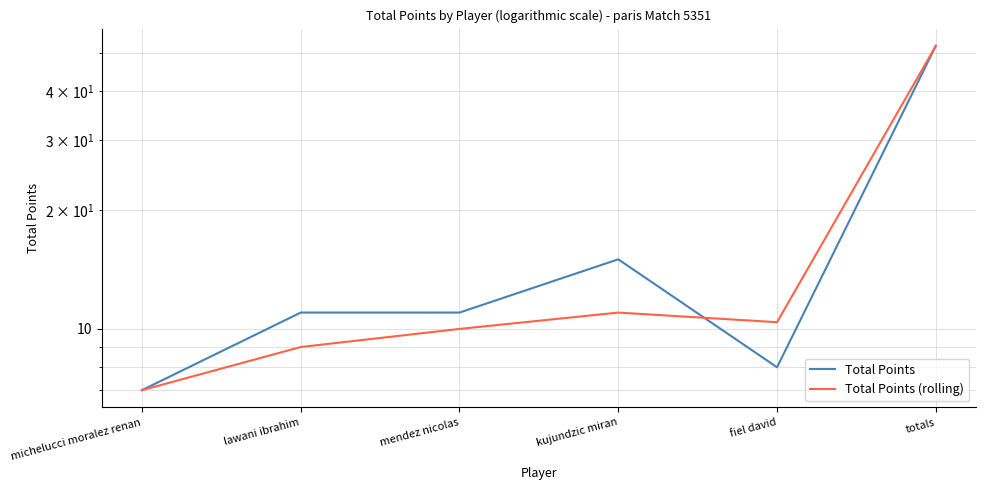

Read the Total Points (rolling) value at totals.

52.0